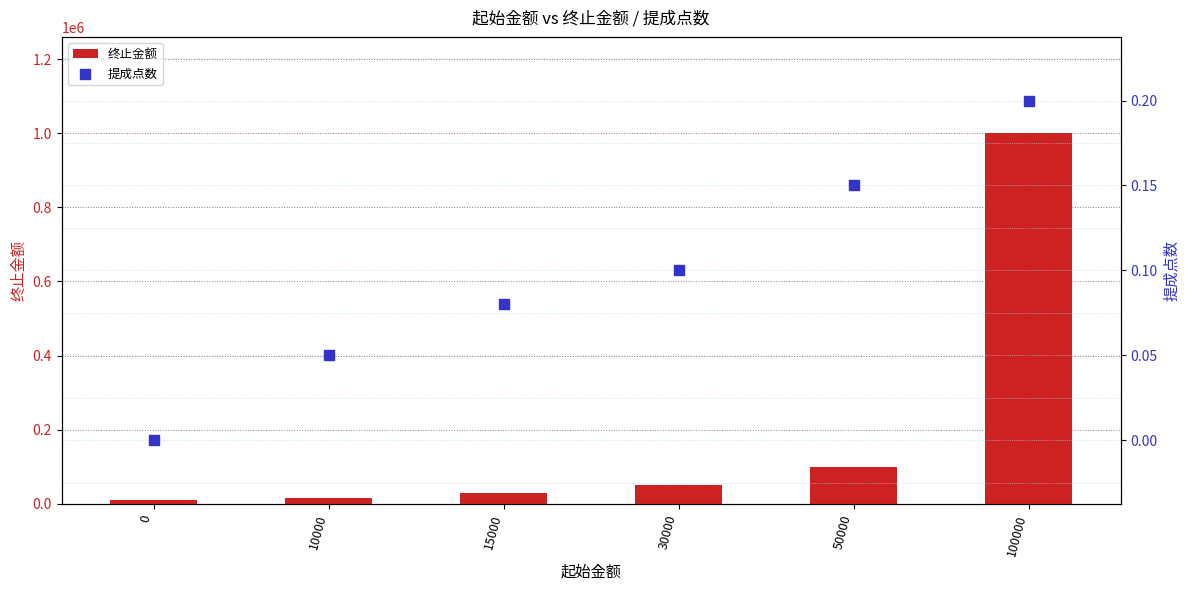

Is the value of 终止金额 at 30000 greater than the value of 提成点数 at 15000?

Yes